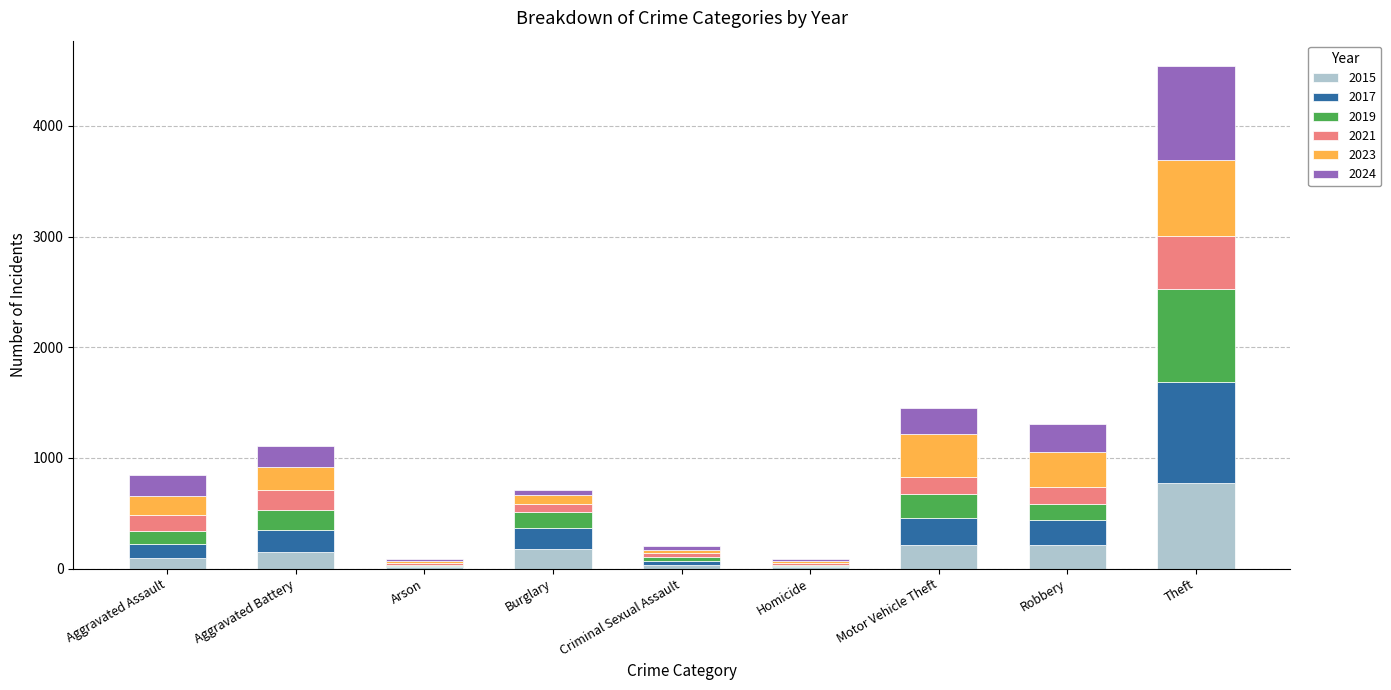

At which category is the sum across all series the highest?

Theft